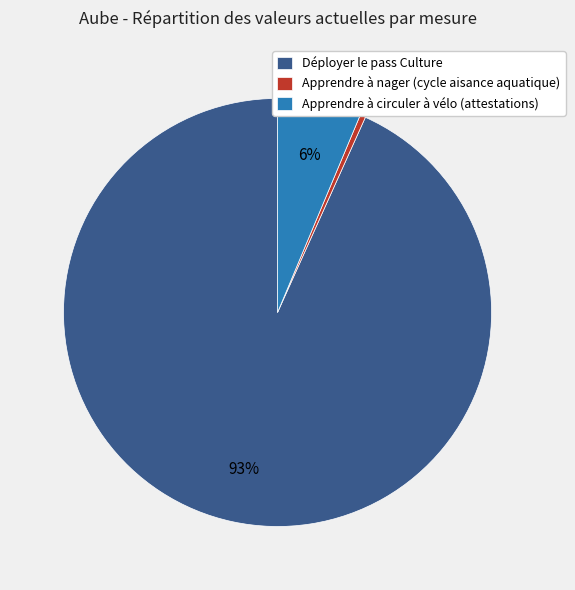

True or false: Déployer le pass Culture accounts for 93% of the total.

True